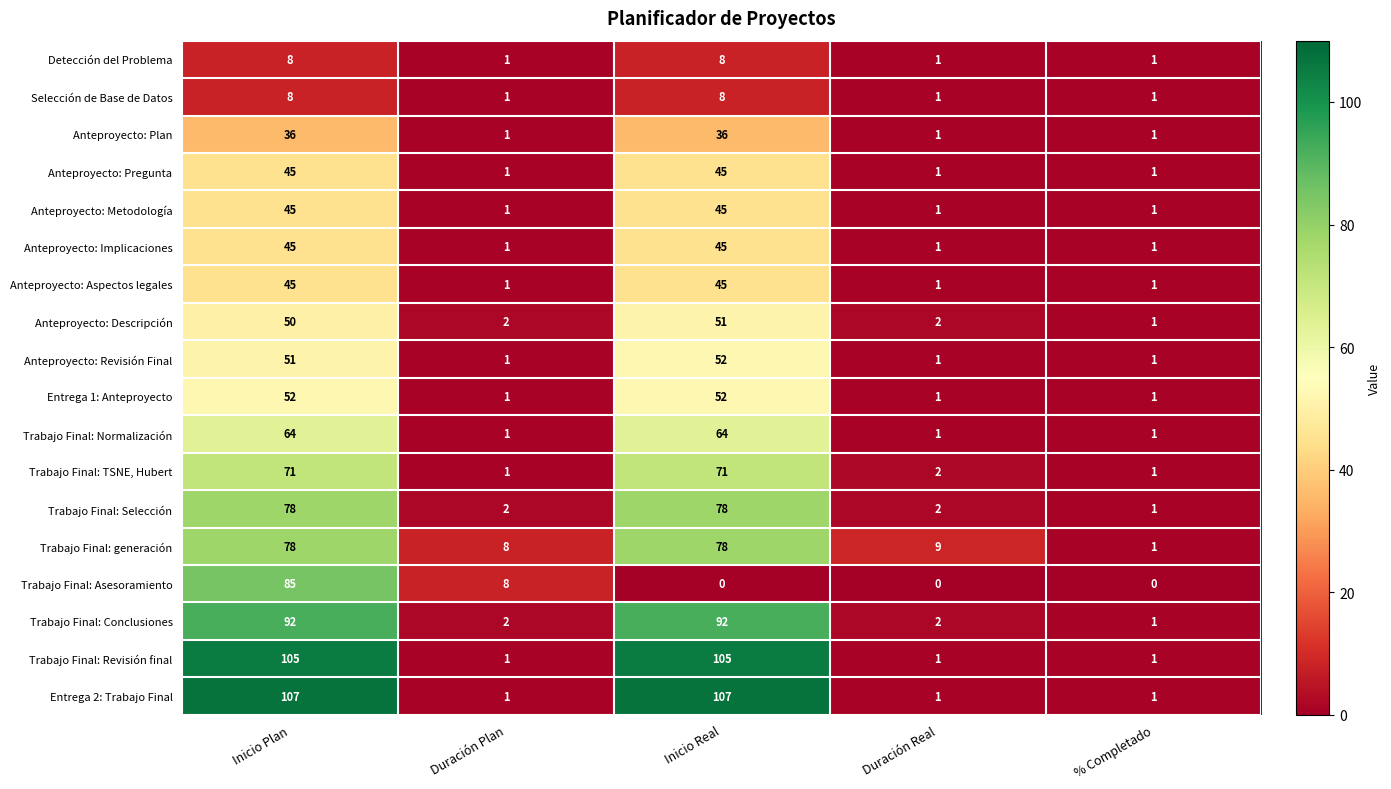

What is the total value across all series at % Completado?

17